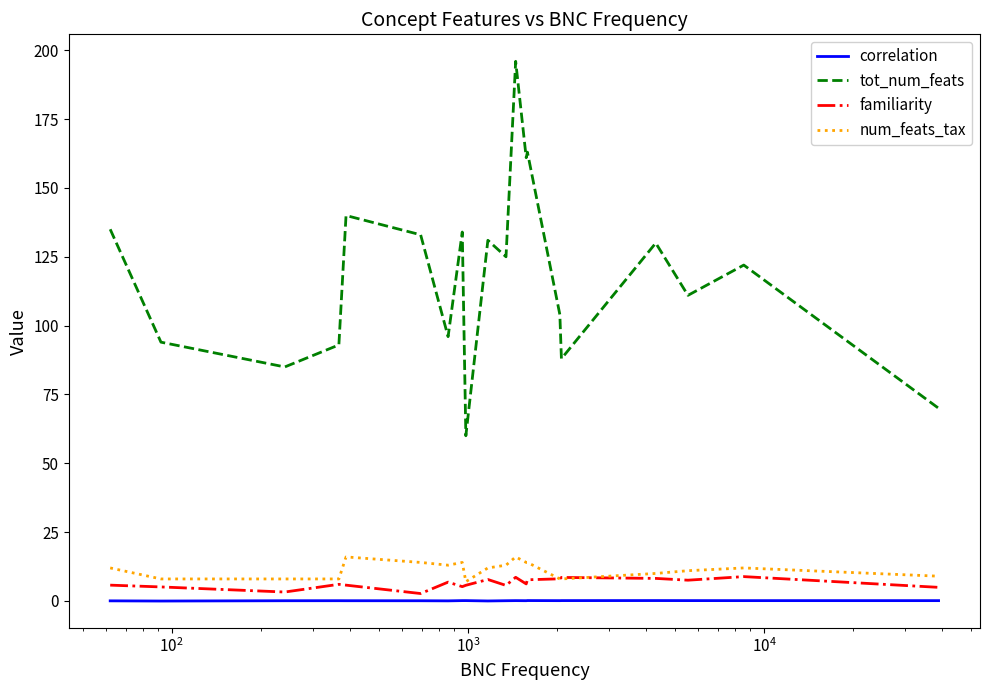

Which series has the largest range (max minus min)?

tot_num_feats